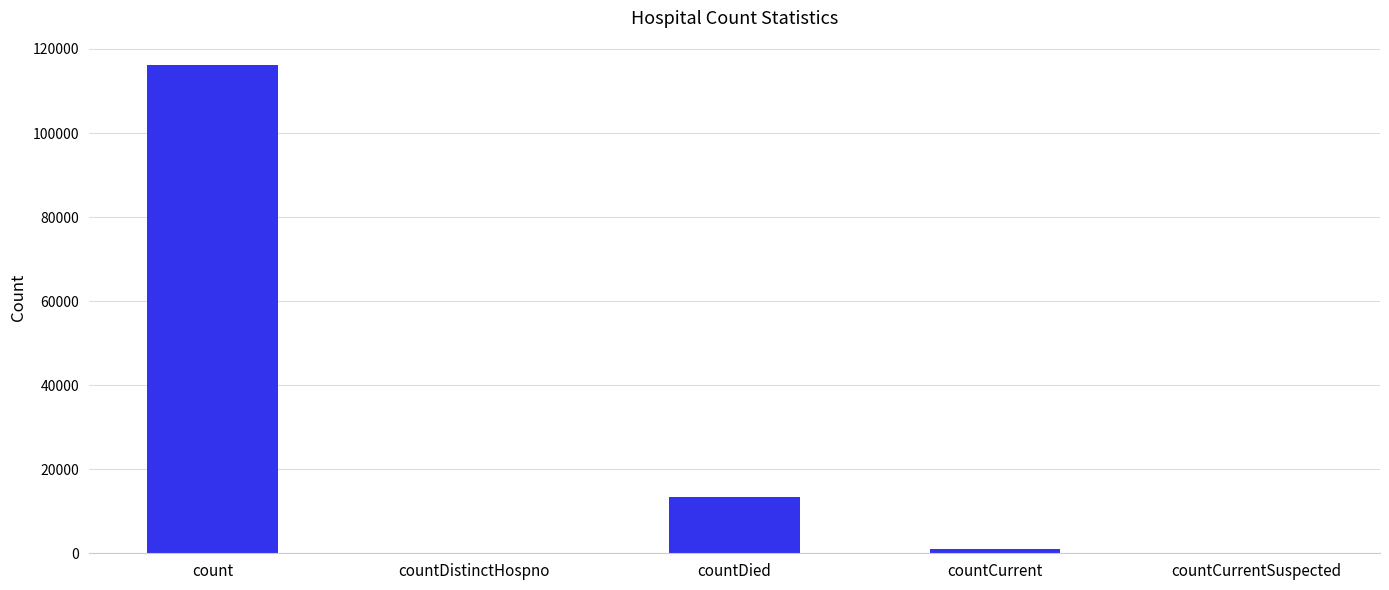

What is the change in value from count to countCurrent?

-115251